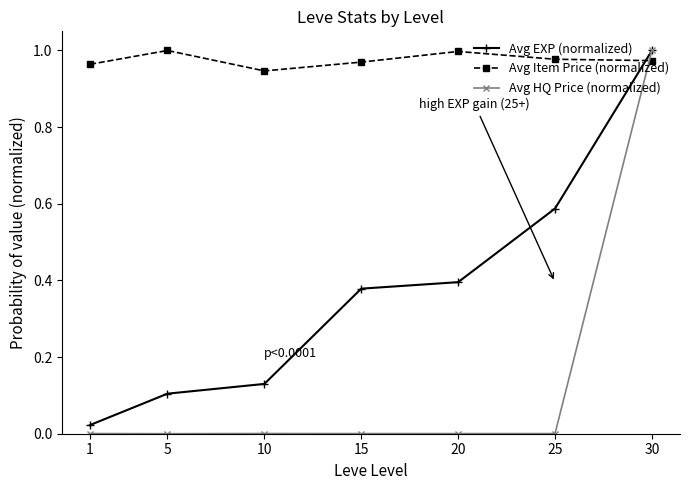

At how many categories does at least one series exceed 0?

7